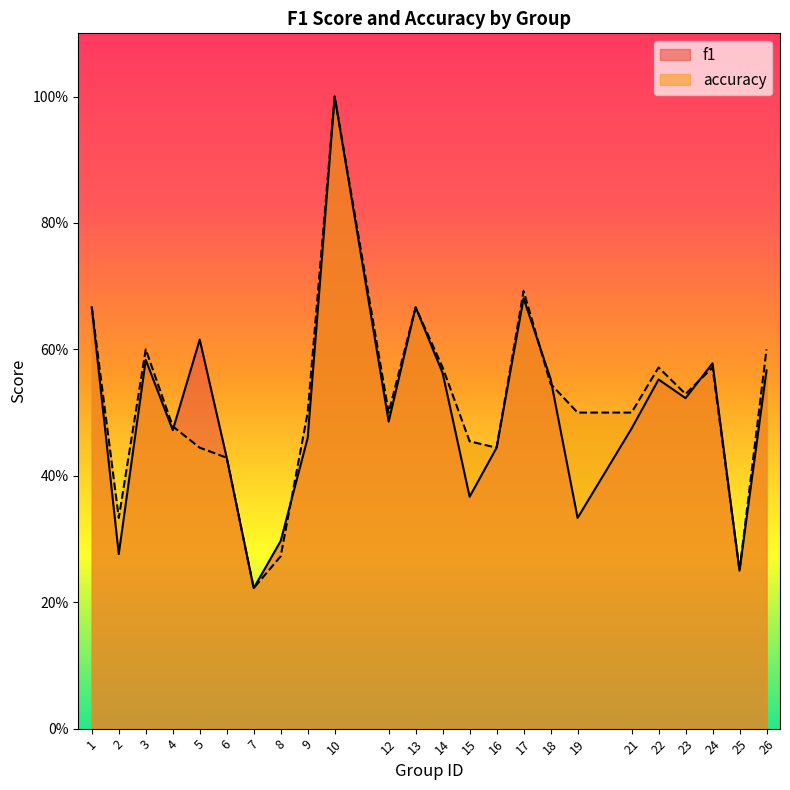

What are all the series names shown in the legend?

f1, accuracy